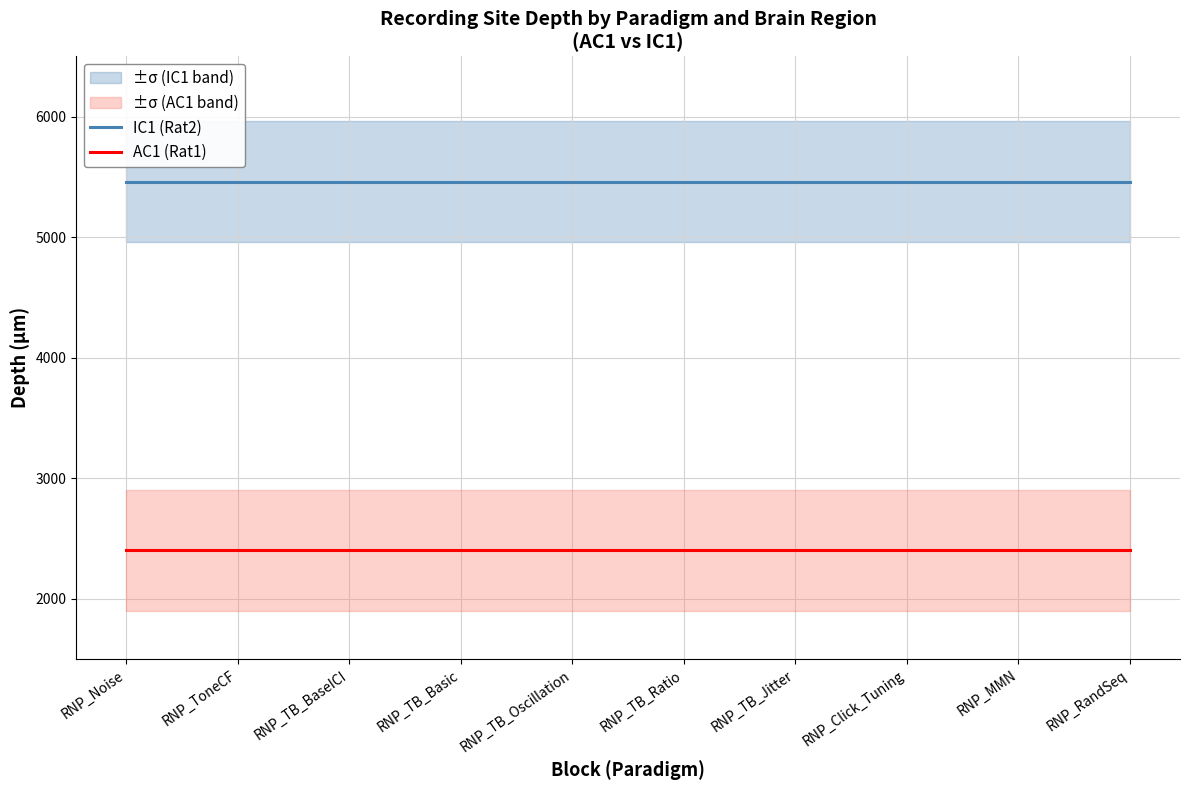

What is the spread (max minus min) of values at RNP_Click_Tuning?

3060